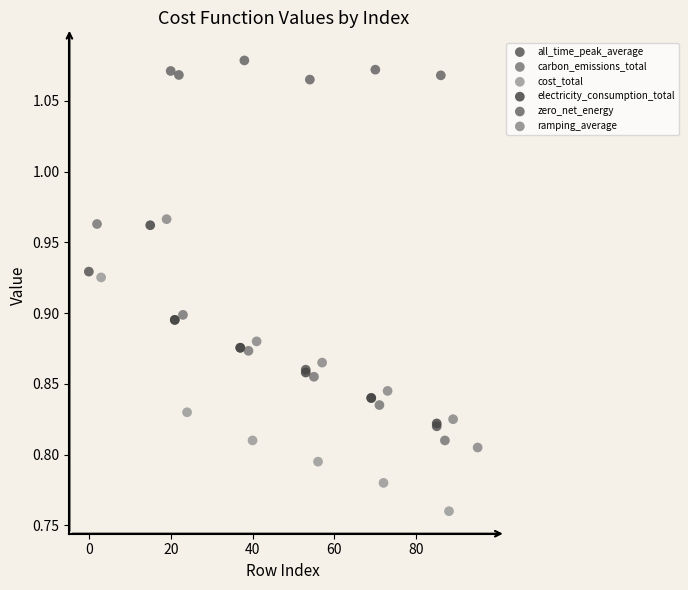

Which series reaches the maximum Y coordinate?

zero_net_energy